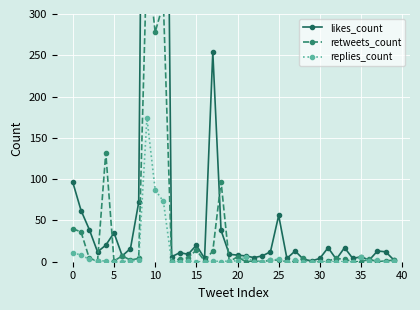

Is this an area chart (filled region under the line)?

No